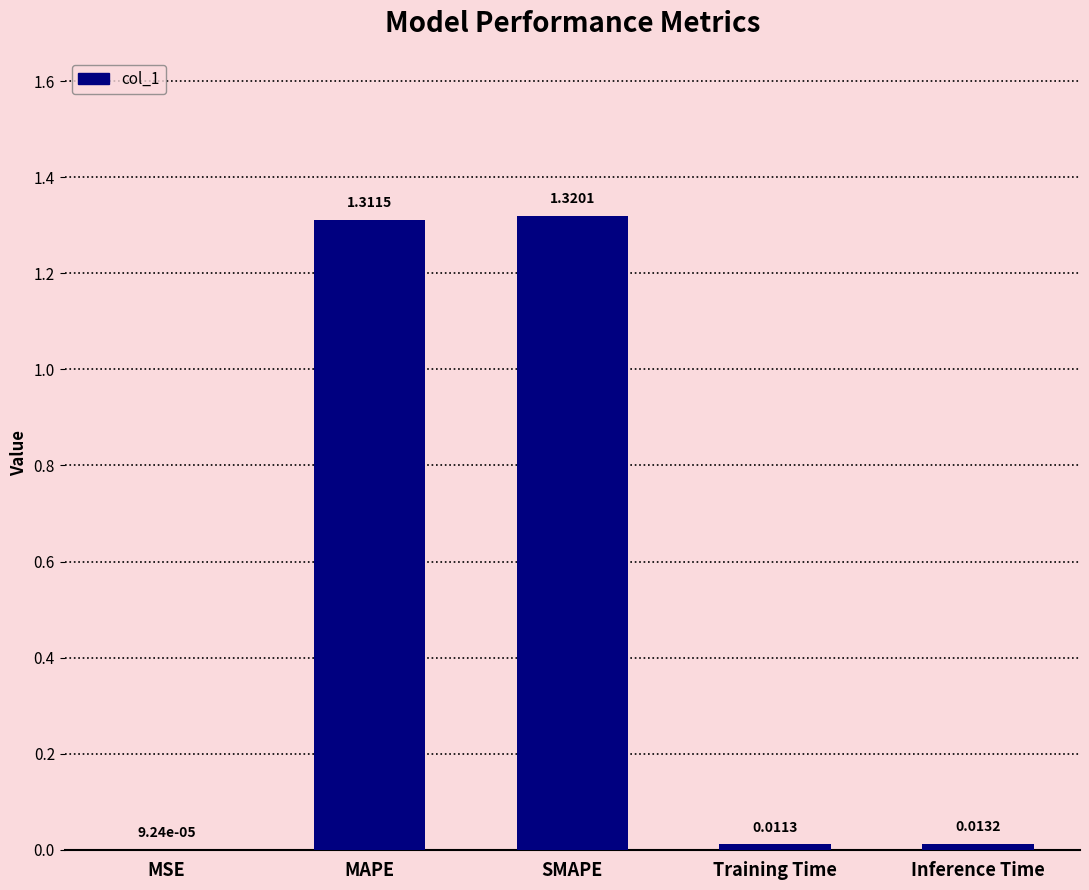

How many data points does each series have?

5